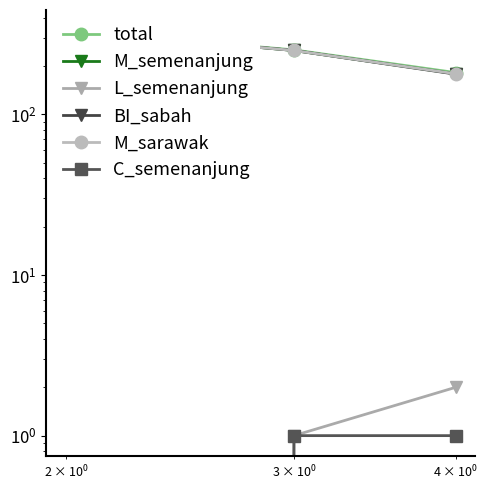

Is it true that M_semenanjung equals 296 at $\mathdefault{10^{1}}$?

False